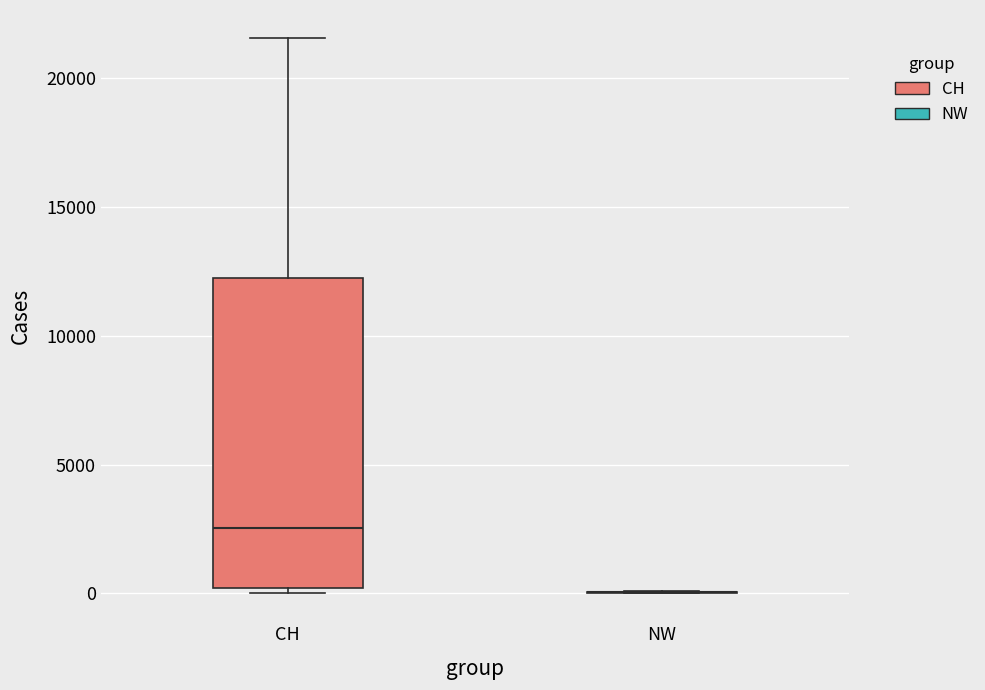

Where does the upper whisker of the box for CH end on the y-axis? The values are not printed on the chart, so give them approximately, as read against the axis.

21500